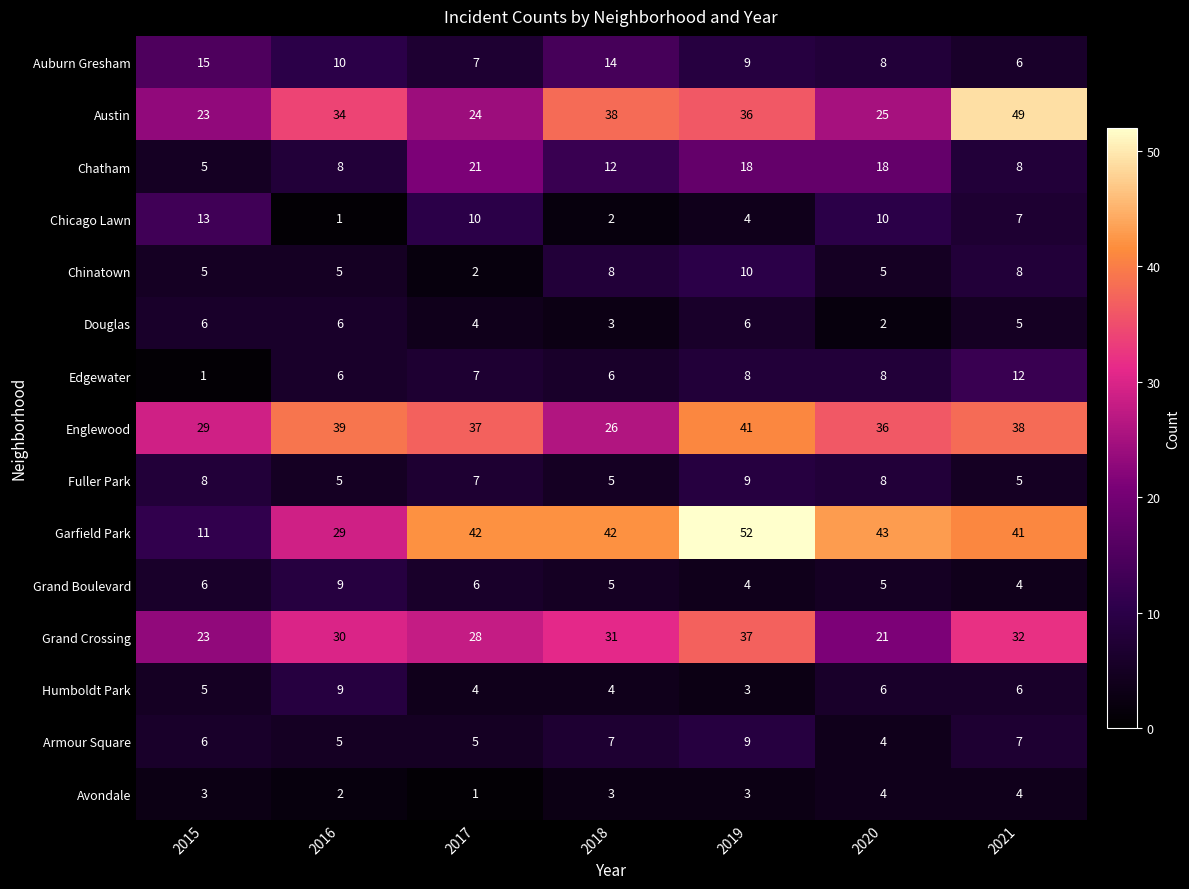

The Avondale series shows 4 at 2021. True or false?

True